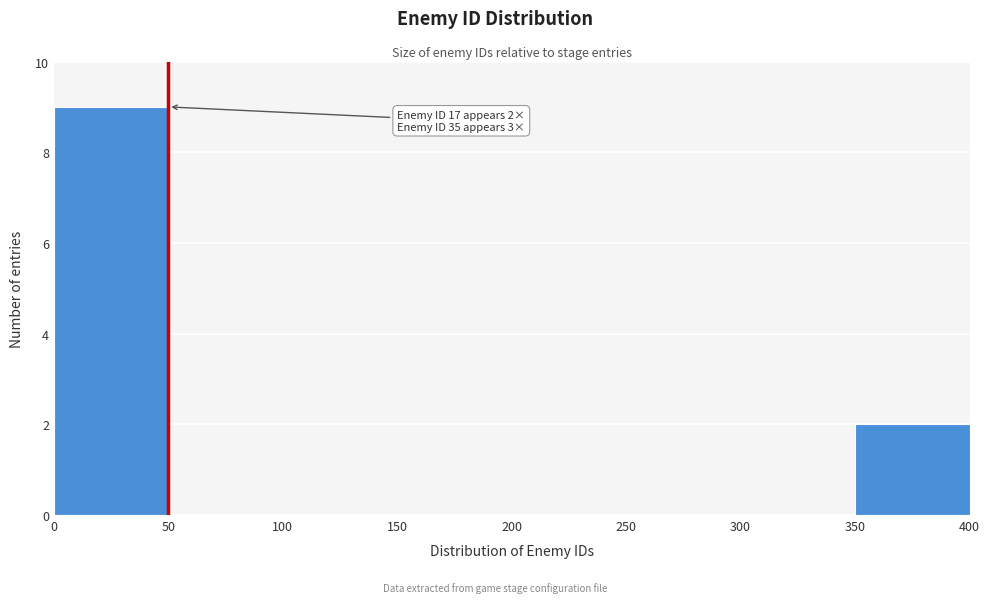

Which range on the x-axis has the tallest bar?

0 to 50